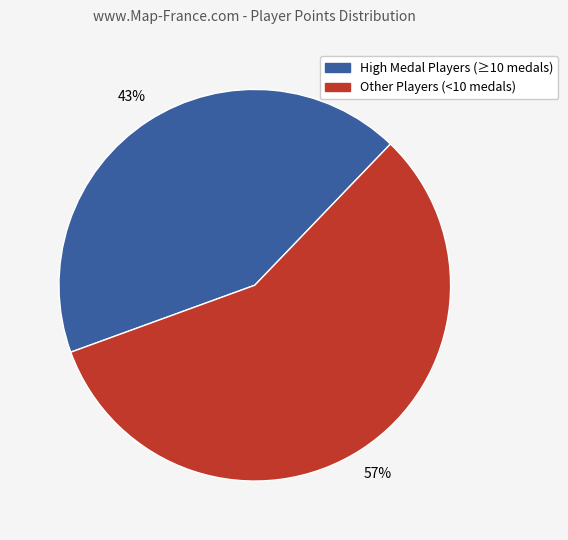

Is there a majority slice in this chart?

Yes